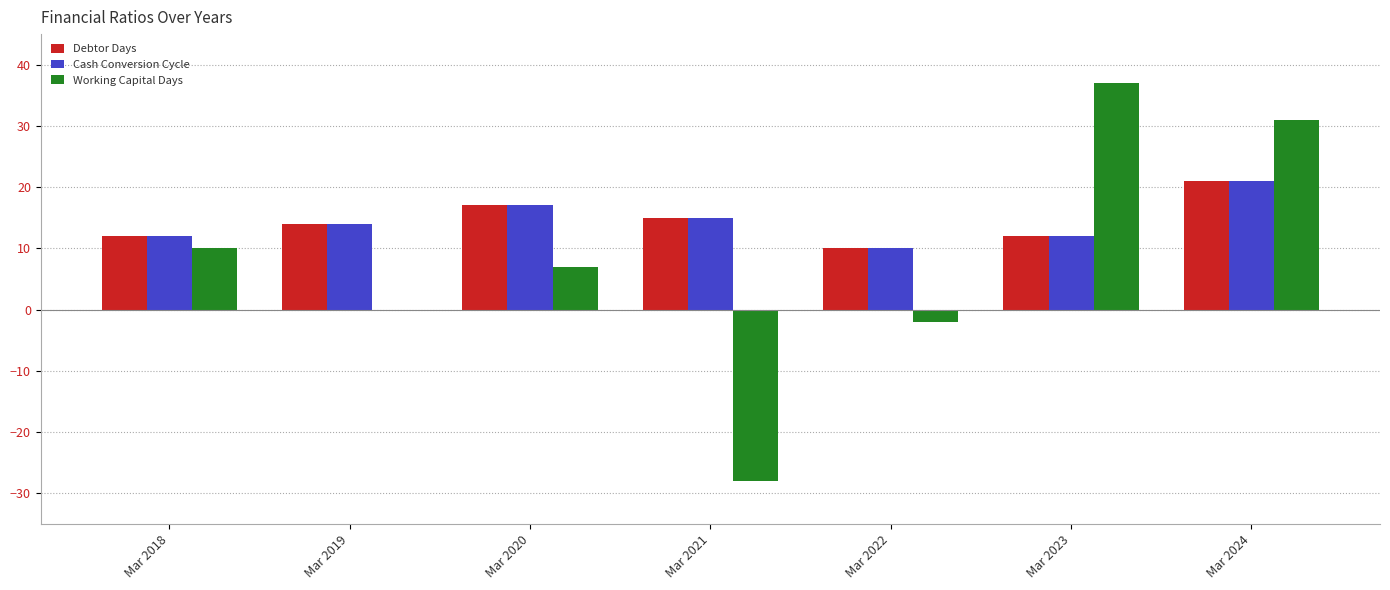

The Working Capital Days series shows -2 at Mar 2022. True or false?

True